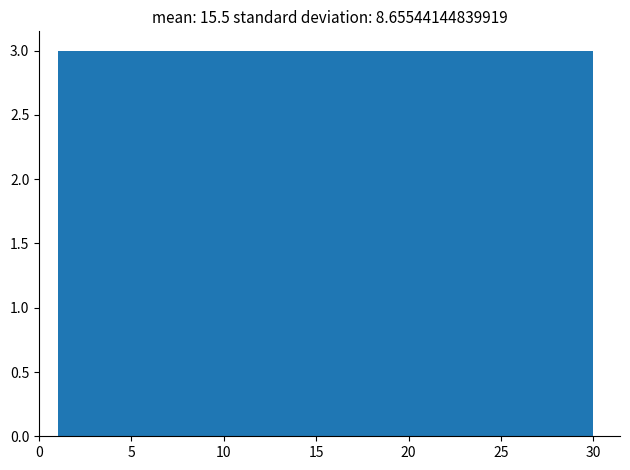

Reading left to right, transcribe this chart: for each bar, give the range it covers on the x-axis and its height. Neither the bar edges nor the heights are printed on the chart, so give them approximately, as read against the axes.

1.0 to 3.9: 3
3.9 to 6.8: 3
6.8 to 9.7: 3
9.7 to 12.6: 3
12.6 to 15.5: 3
15.5 to 18.4: 3
18.4 to 21.3: 3
21.3 to 24.2: 3
24.2 to 27.1: 3
27.1 to 30.0: 3